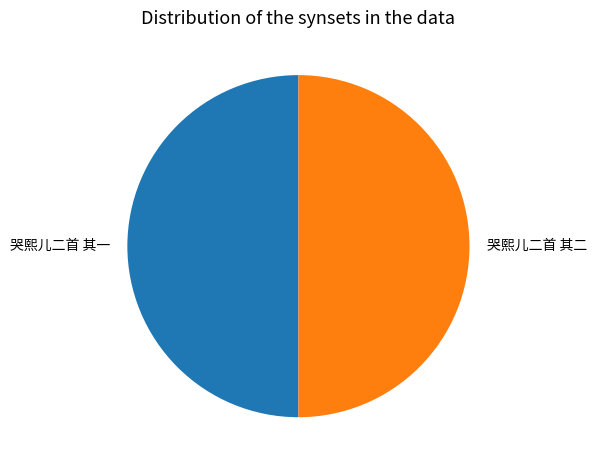

Do 哭熙儿二首 其二 and 哭熙儿二首 其一 together represent more than half of the pie?

Yes